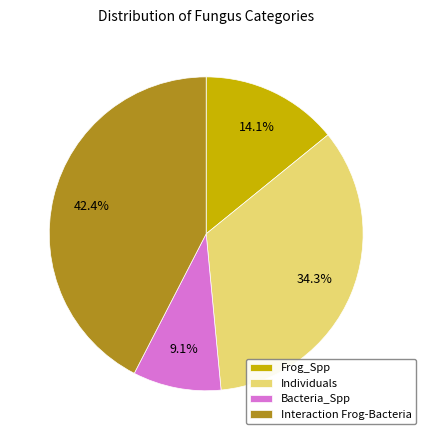

To the nearest percent, what portion does Individuals represent?

34%